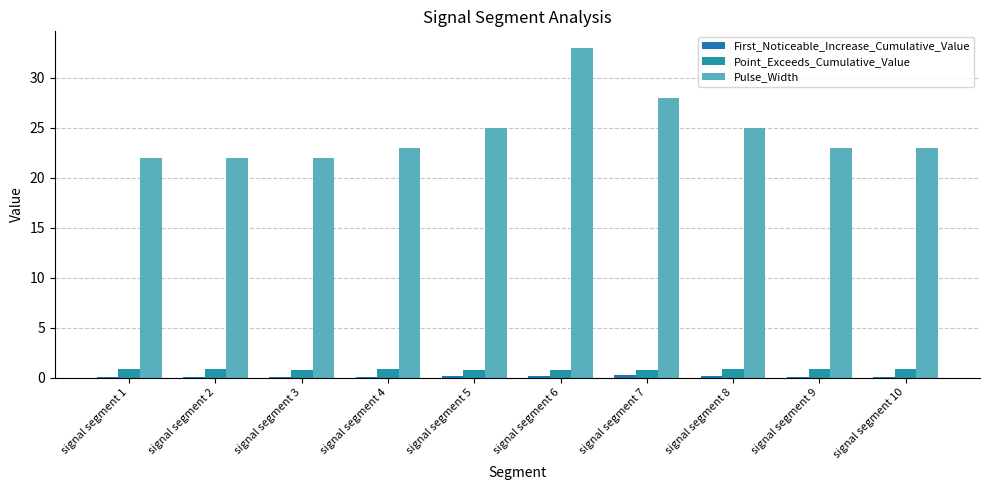

What is the difference between the second highest and second lowest values in the First_Noticeable_Increase_Cumulative_Value series?

0.1